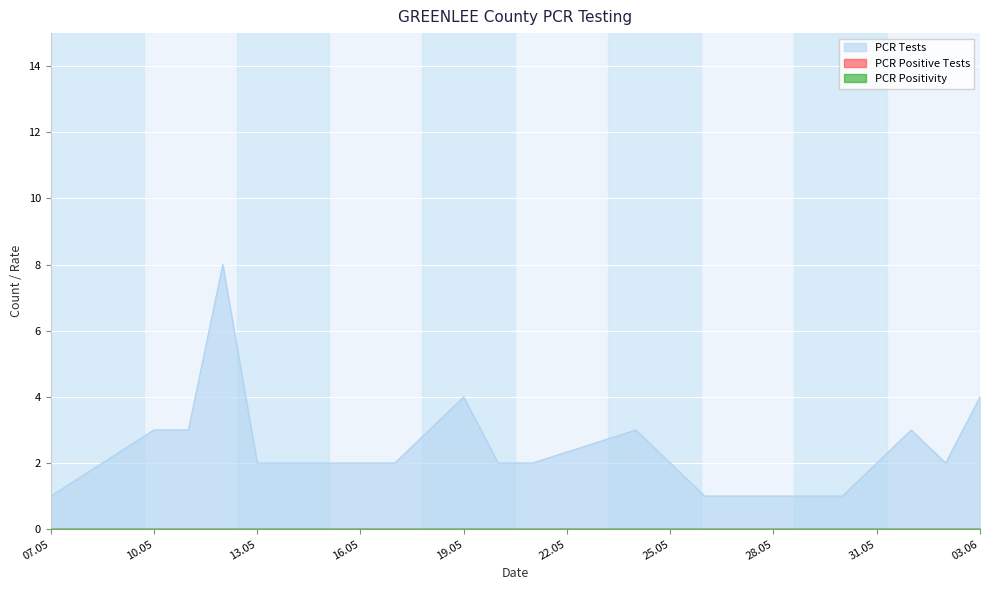

At which category is the sum across all series the highest?

2021-05-12